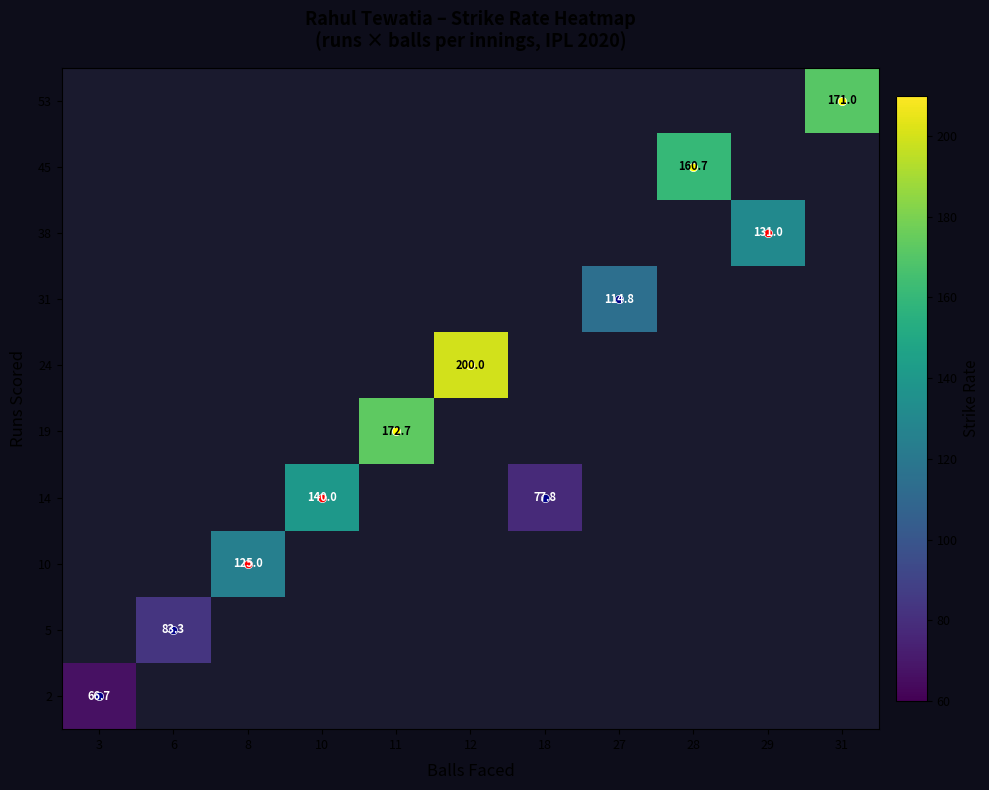

At how many categories does at least one series exceed 151?

4